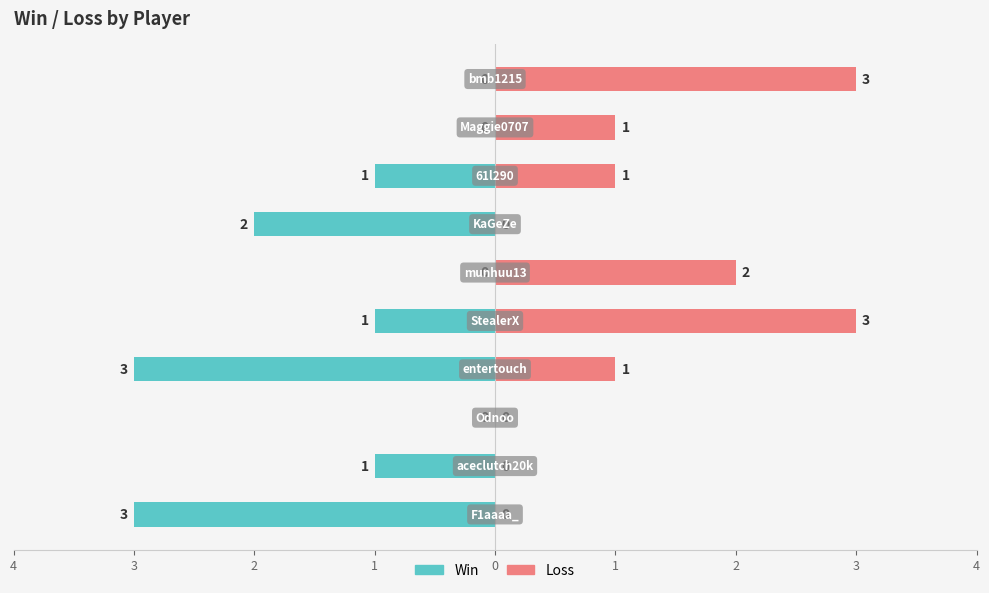

What is the sum of all Loss values?

11